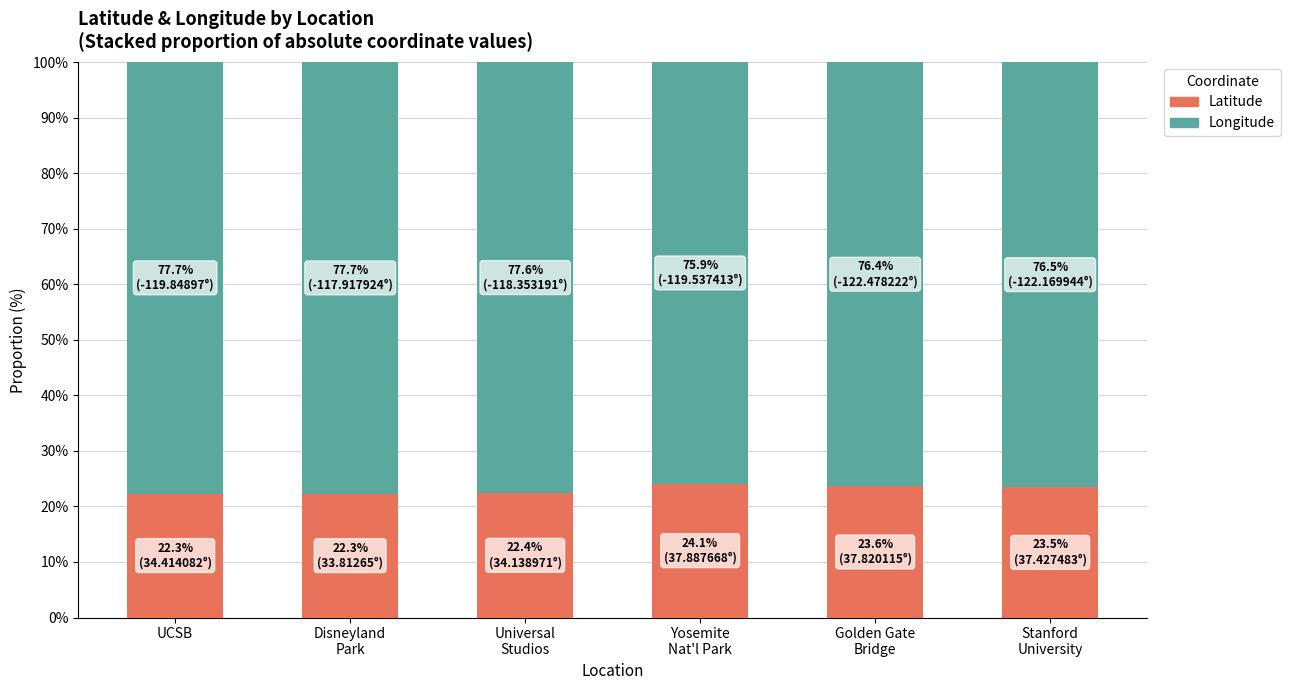

What is the average value of the Latitude series?

23.0